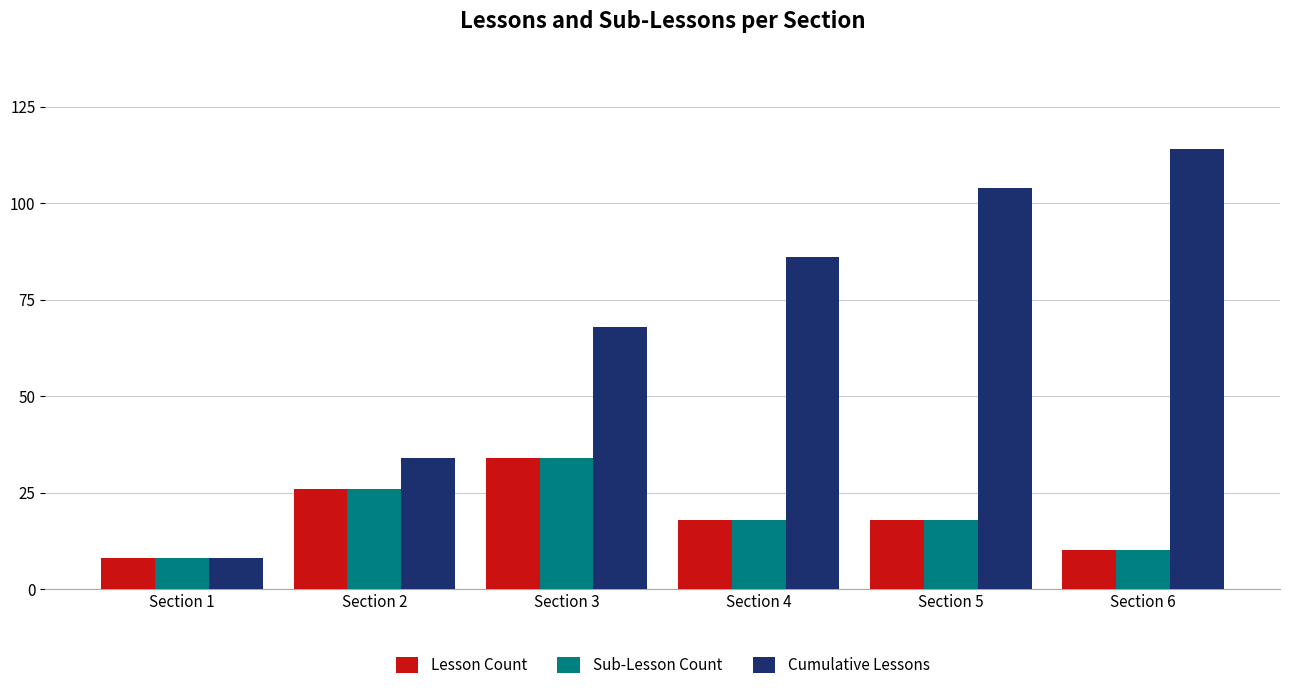

How many bars are there in total?

18